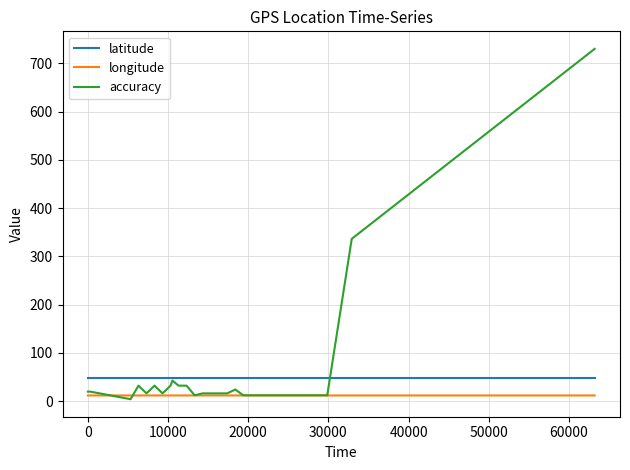

Count the number of categories in the chart.

28